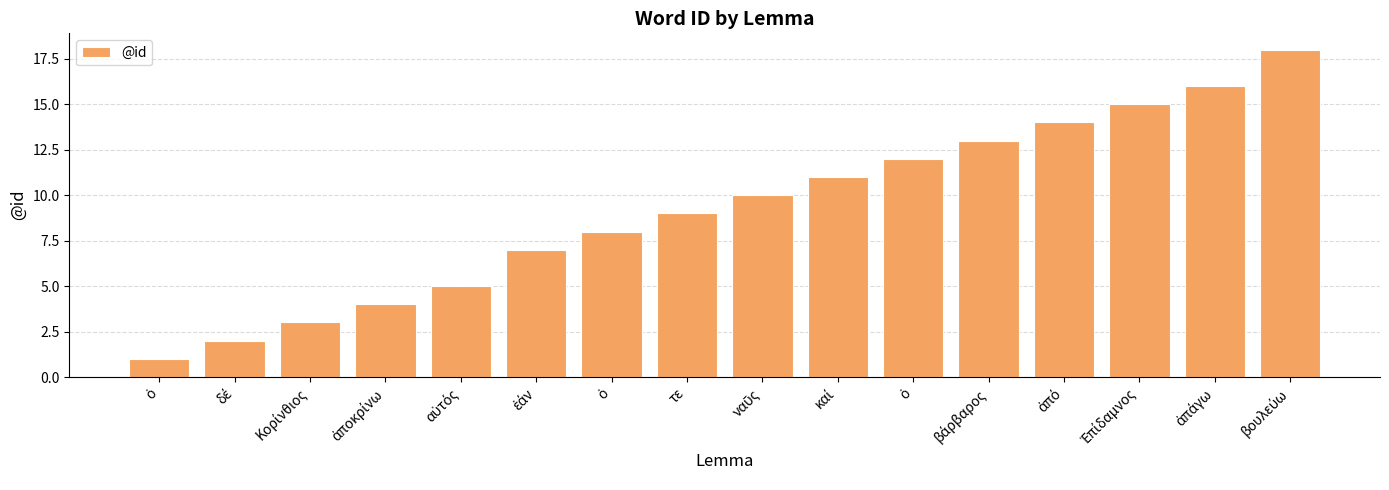

True or false: the data shows 12 at ὁ.

True